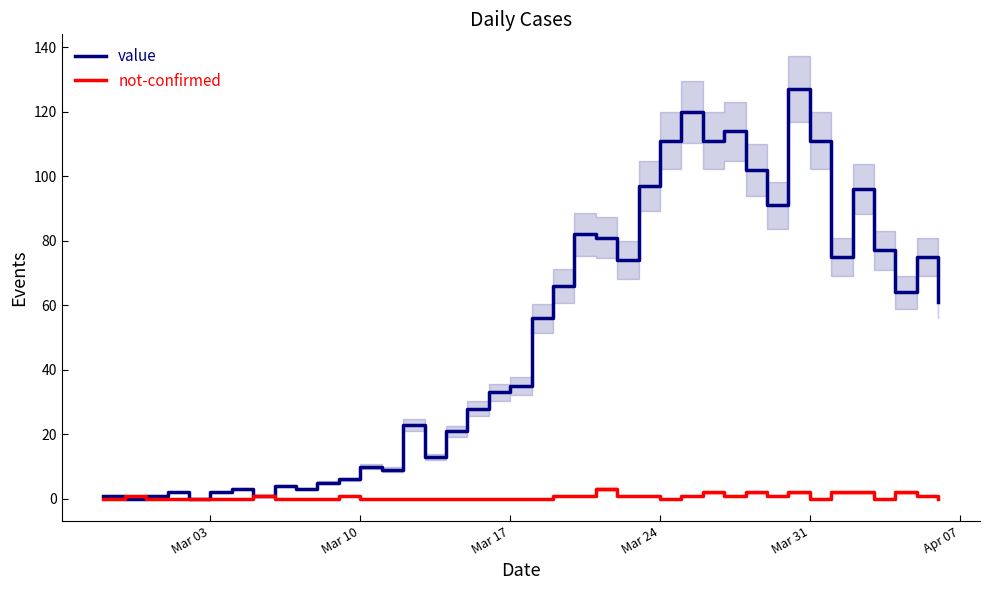

Does the chart display data point markers on the line(s)?

No